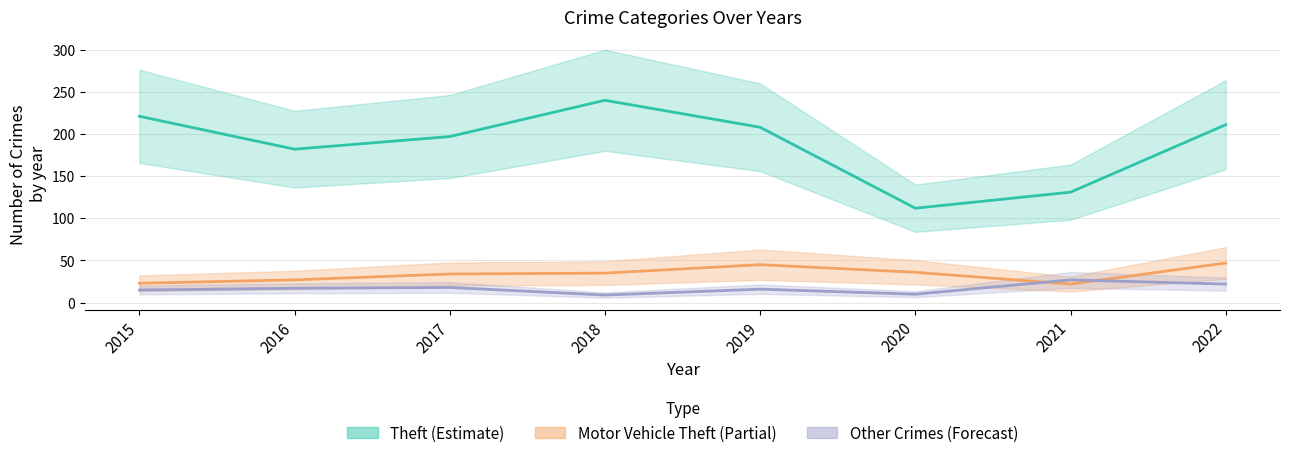

What is the sum of the Other Crimes (Burglary+) values at 2015 and 2018?

24